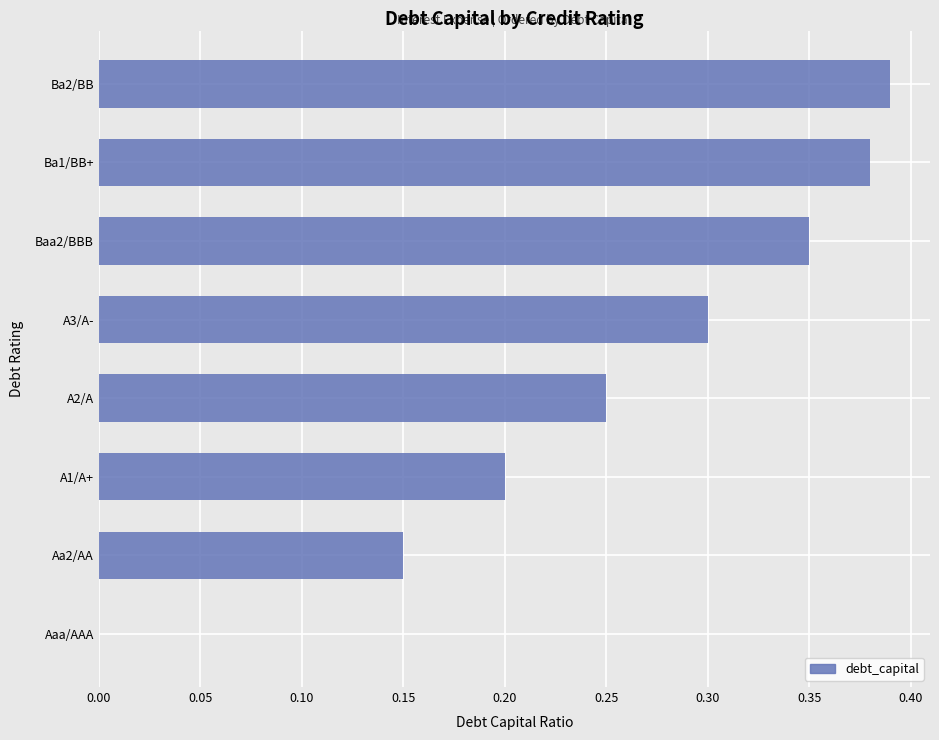

The chart shows a value of 0.2 at A2/A. True or false?

True